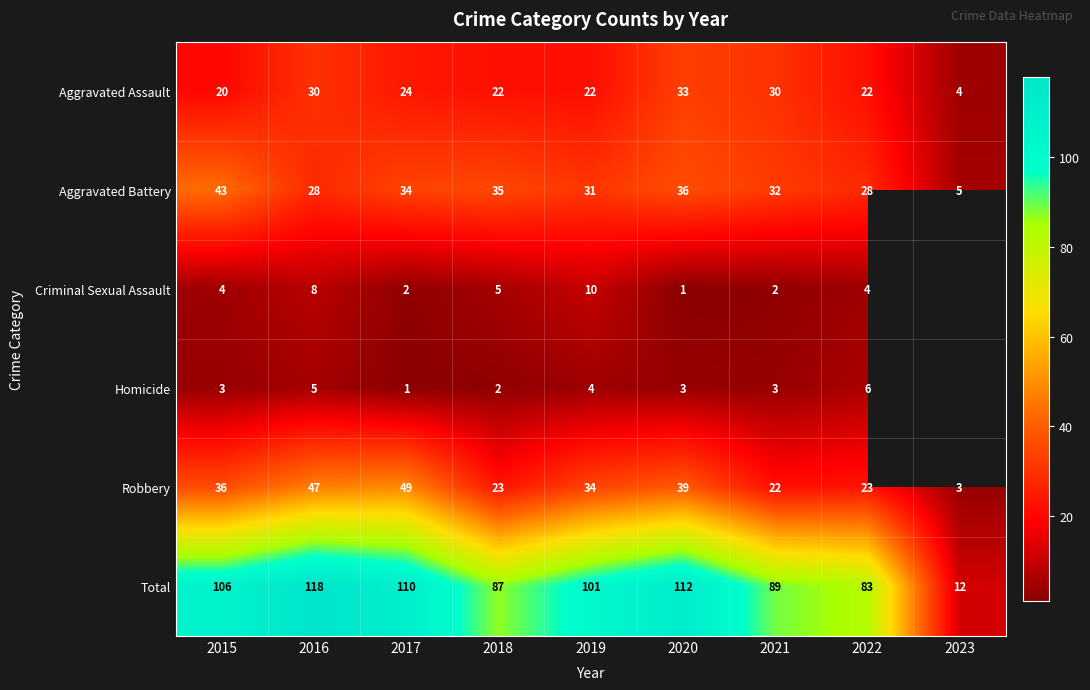

At 2019, list the series in order from smallest to largest.

Homicide, Criminal Sexual Assault, Aggravated Assault, Aggravated Battery, Robbery, Total